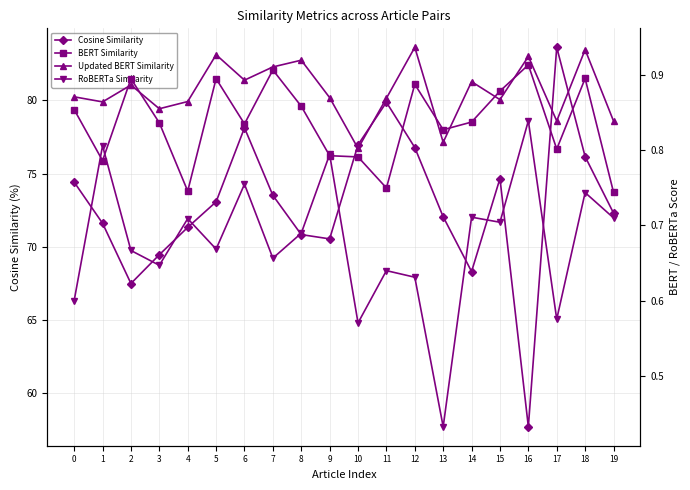

Where is the first local maximum for Cosine Similarity?

6